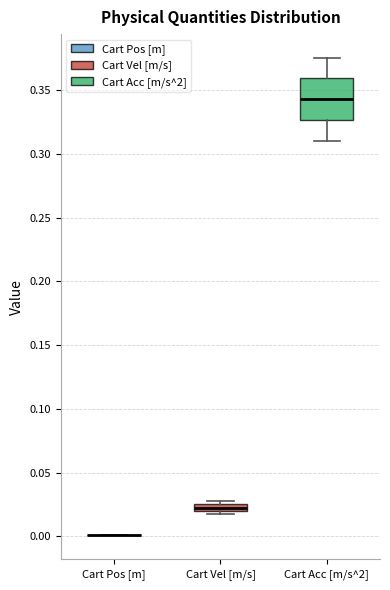

Where is the lower edge of the box for Cart Vel [m/s] on the y-axis? The values are not printed on the chart, so give them approximately, as read against the axis.

0.020